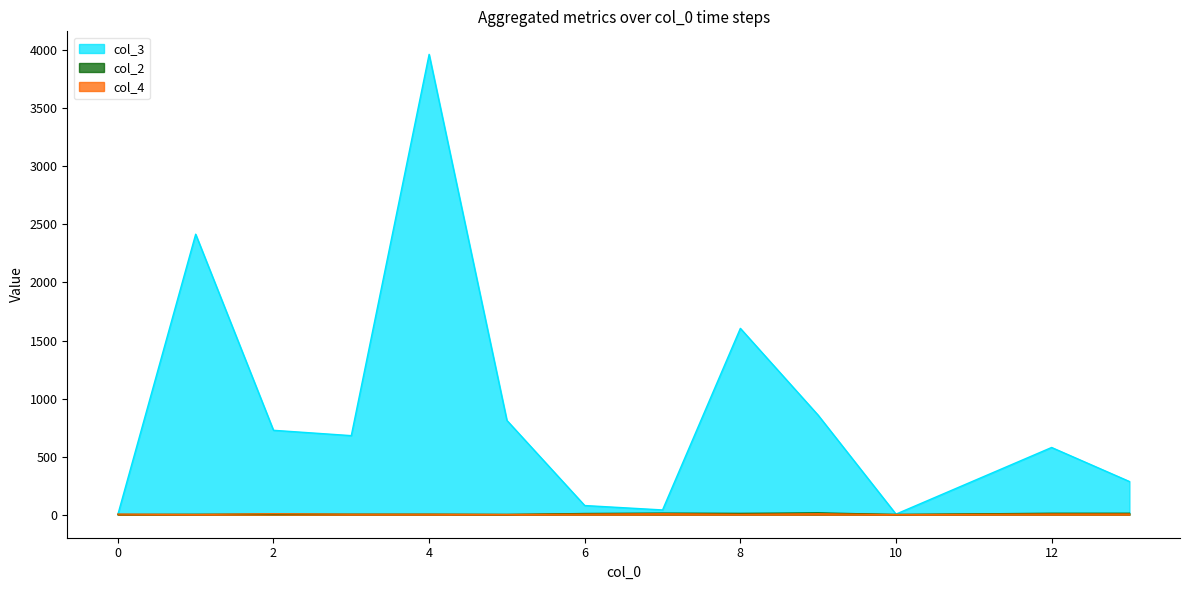

At which category is the sum across all series the highest?

4